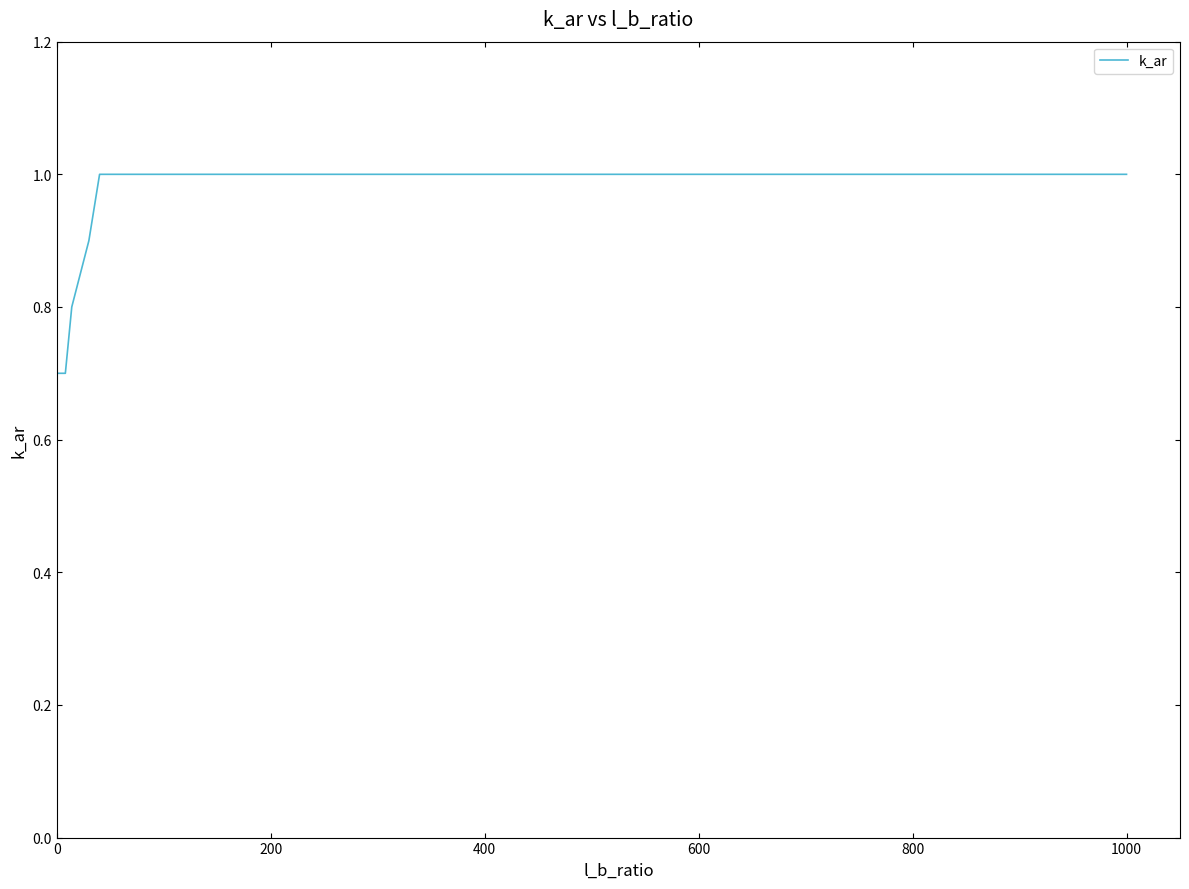

What is the minimum value shown in the chart?

0.7